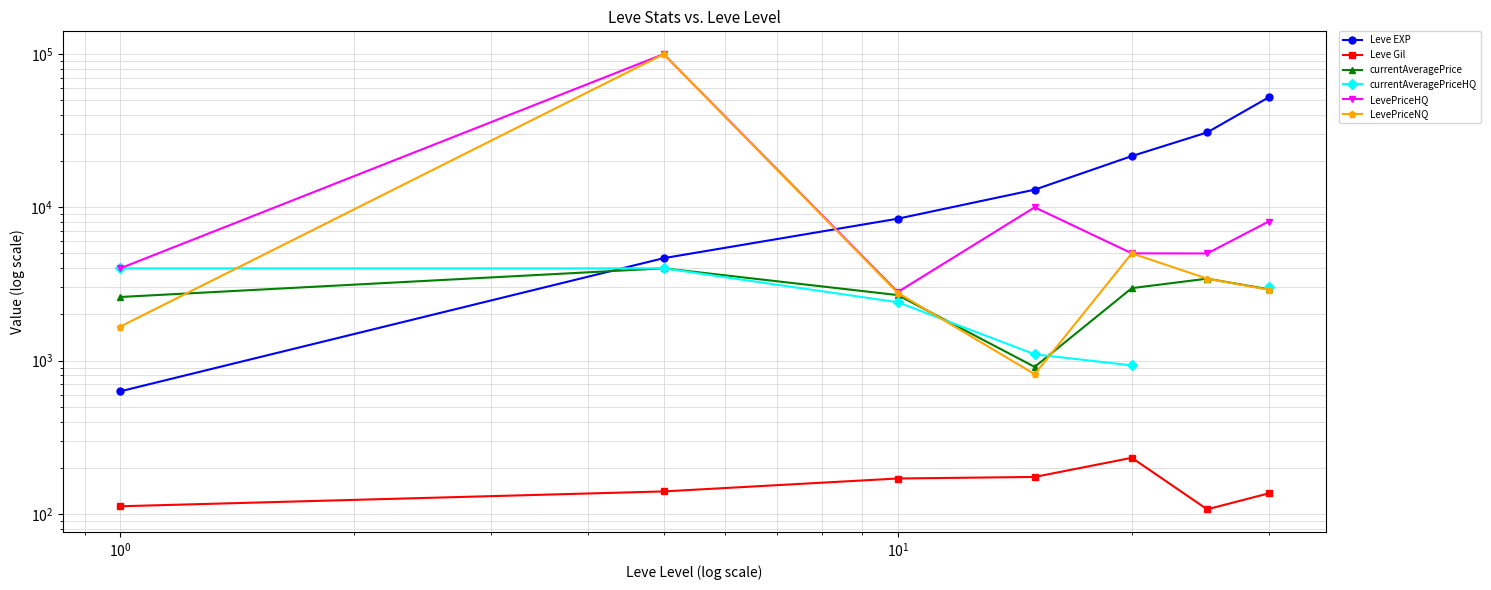

What is the minimum value shown in the chart?

107.0